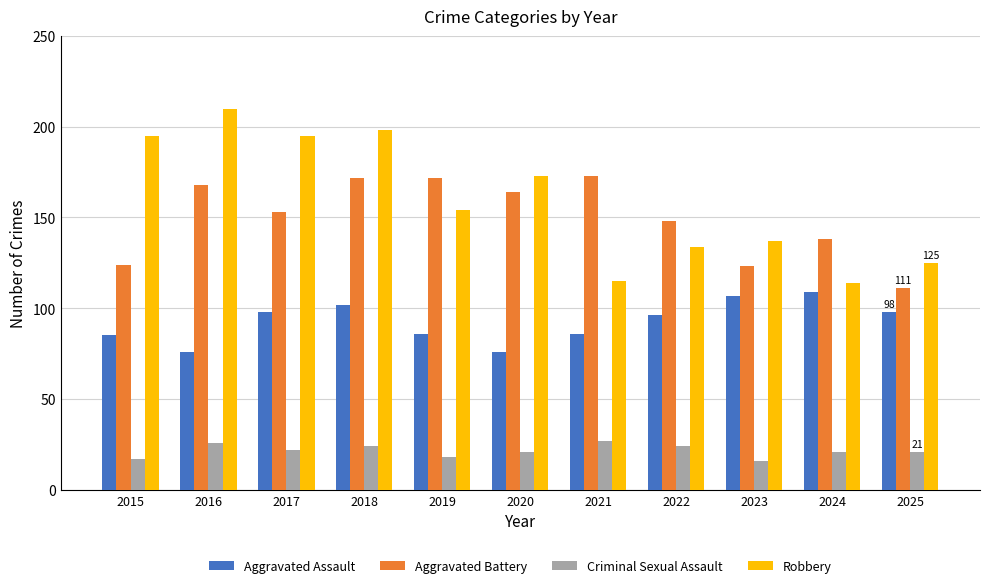

What is the sum of all Criminal Sexual Assault values?

237